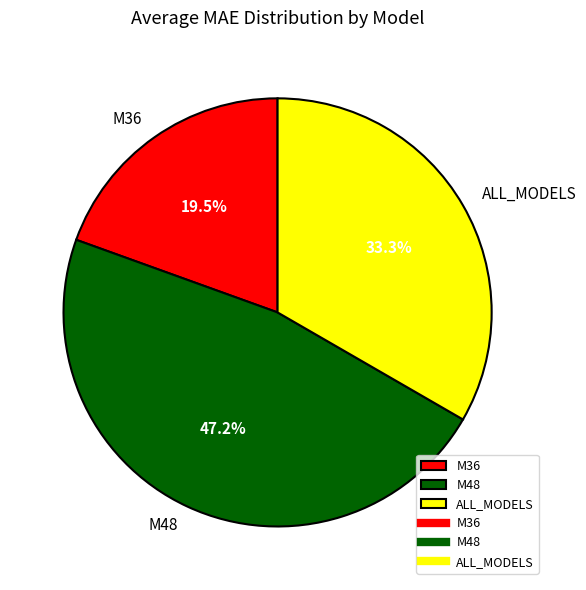

Rank the categories by value from lowest to highest.

M36, ALL_MODELS, M48